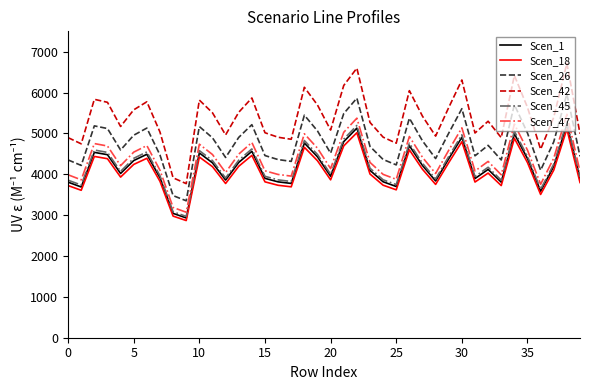

Which series has the largest range (max minus min)?

Scen_42